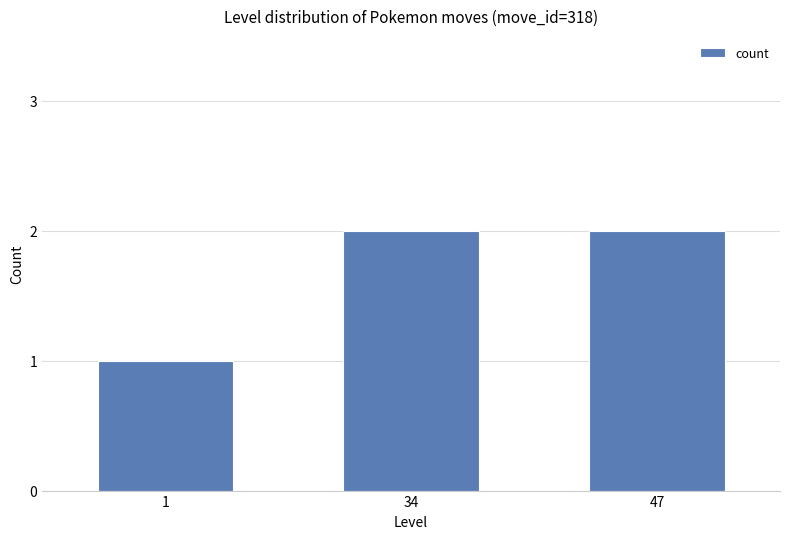

What is the sum of the values at 34 and 47?

4